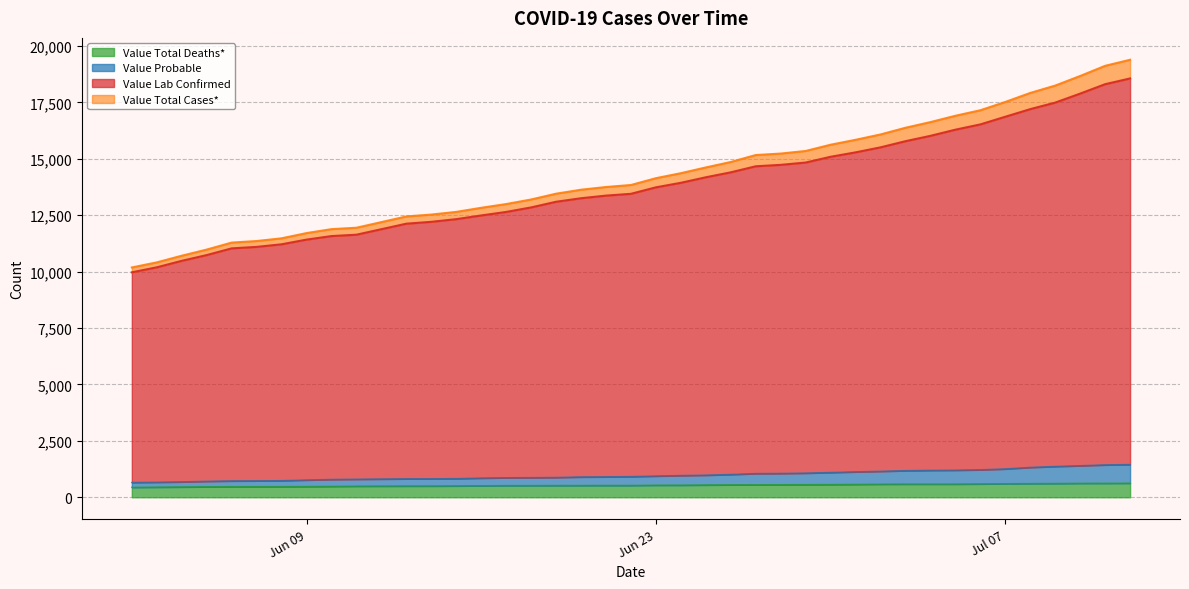

True or false: Value Total Cases* has more than 1 points higher than both neighbors.

False